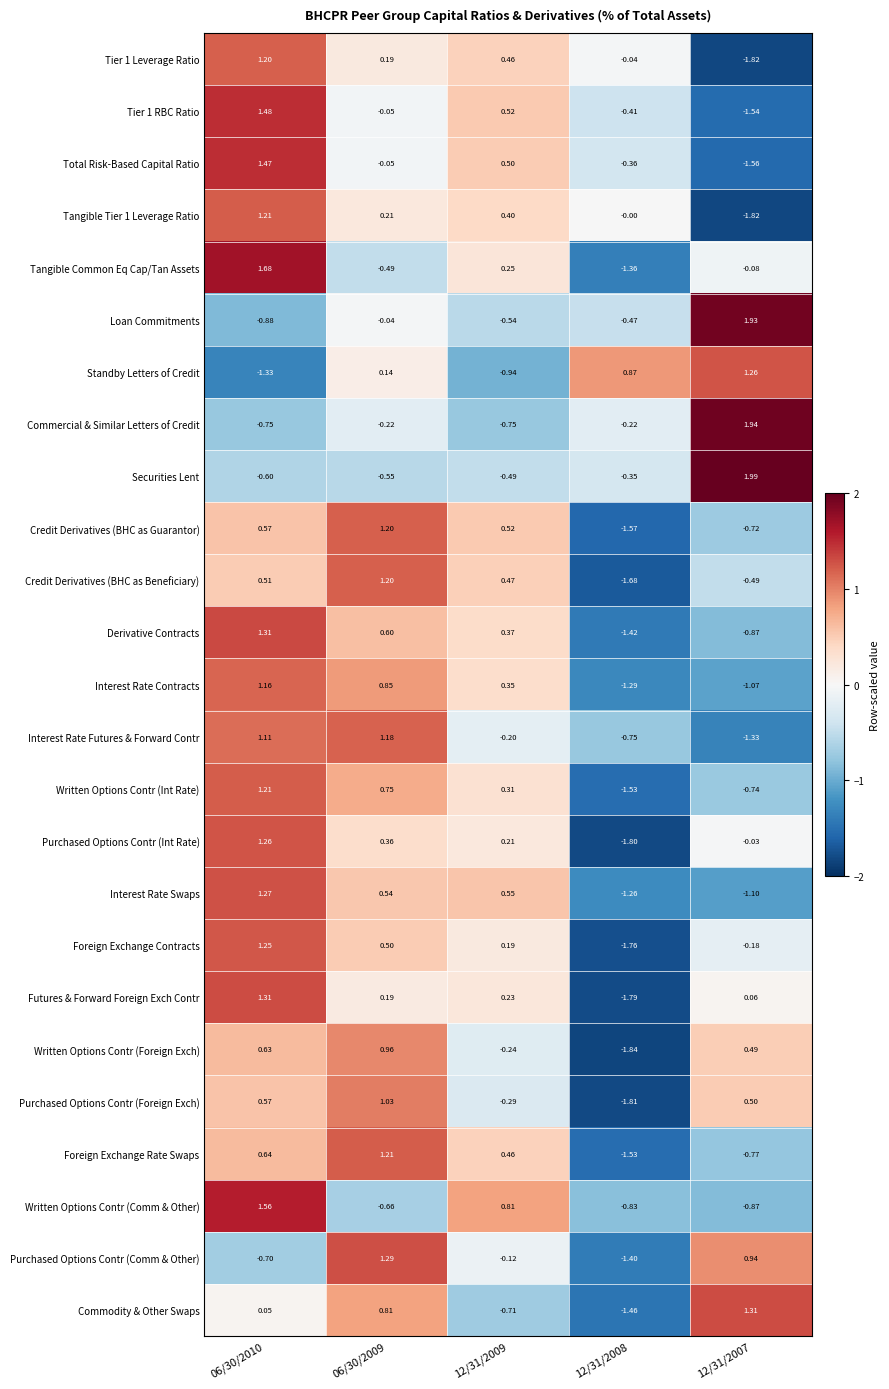

How many values in the Credit Derivatives (BHC as Guarantor) series are below 0?

2